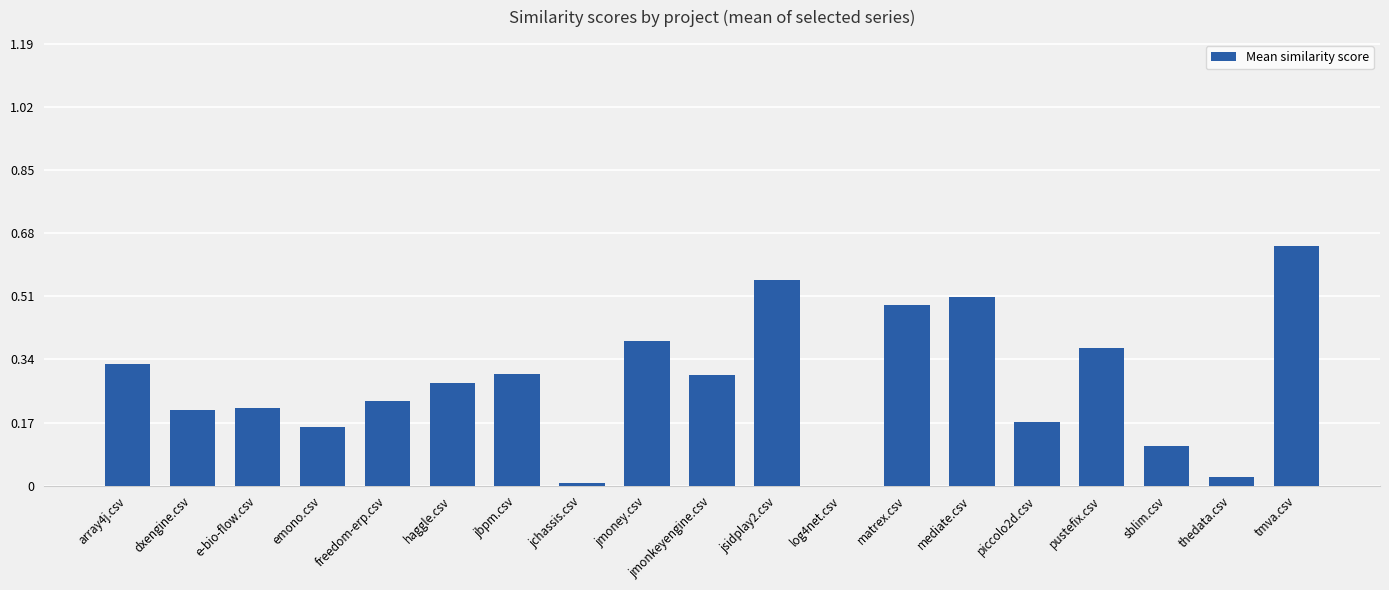

True or false: the data shows 0.5 at matrex.csv.

True